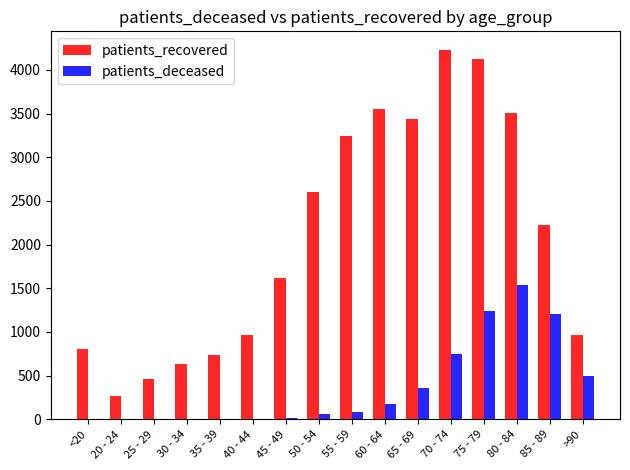

True or false: patients_deceased has a value of 1316 at 70 - 74.

False